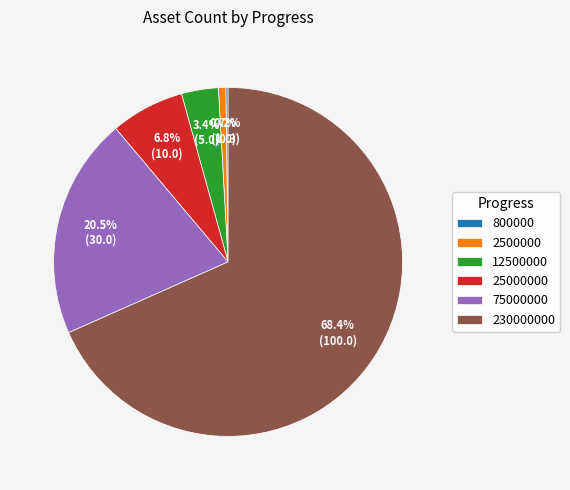

Which category has the biggest portion of the pie?

230000000